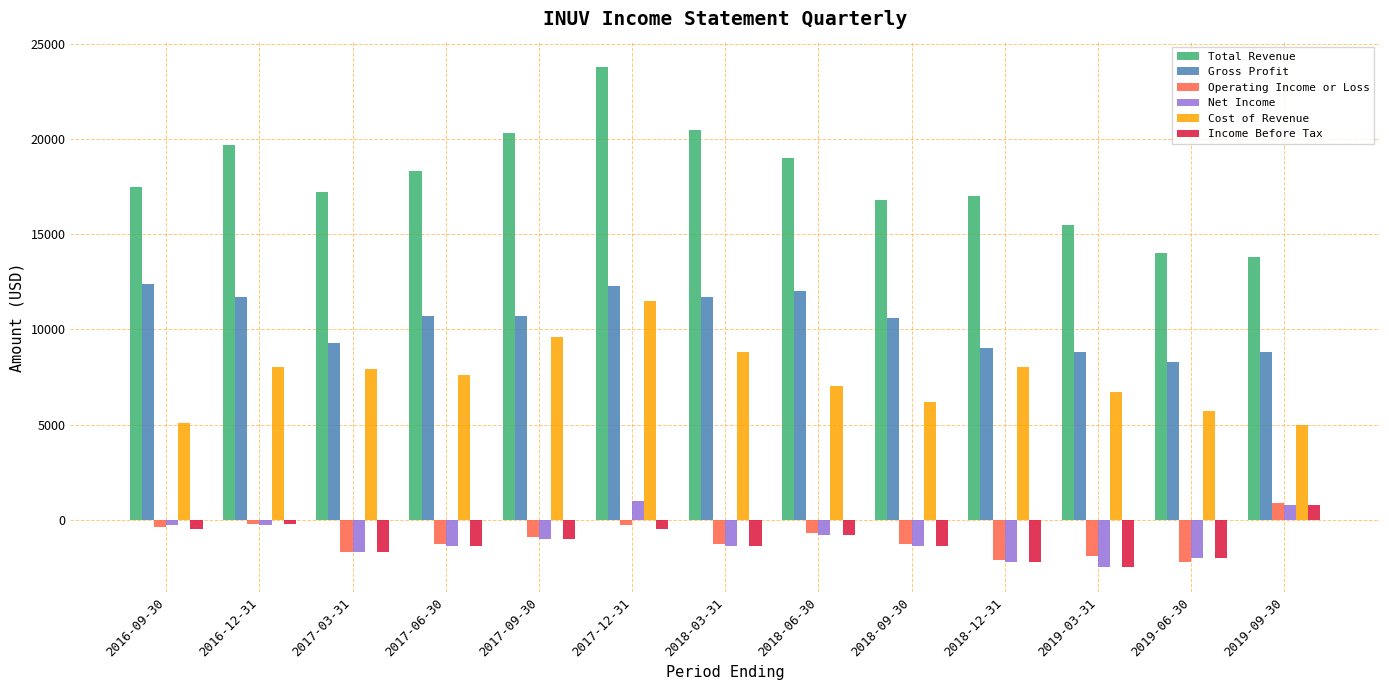

The Gross Profit series shows 4034 at 2016-09-30. True or false?

False